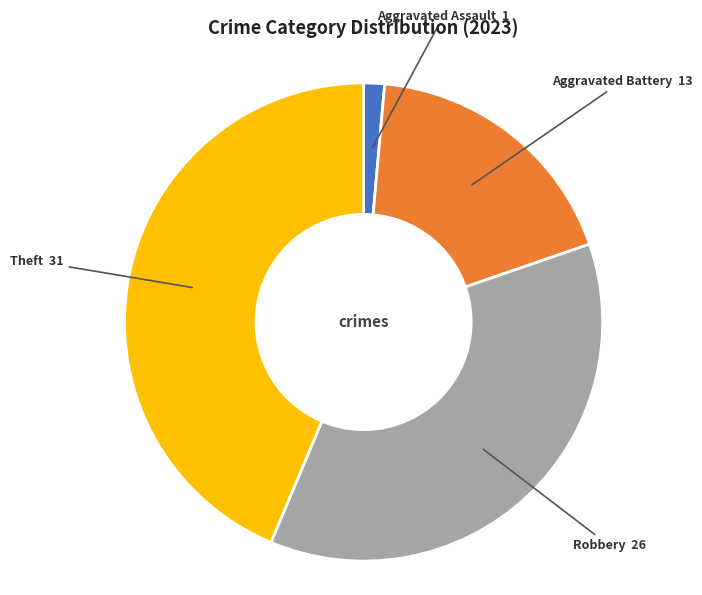

Between Aggravated Battery and Robbery, which is larger?

Robbery